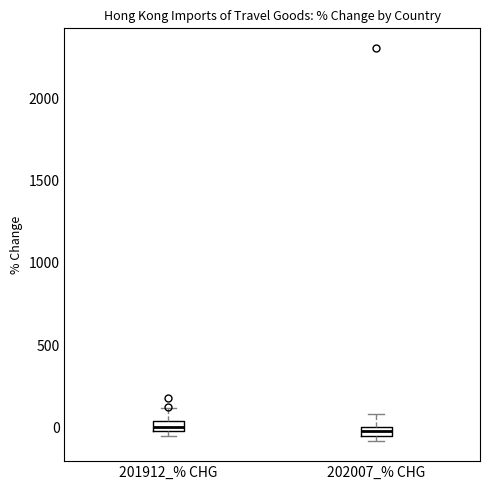

Where is the upper edge of the box for 201912_% CHG on the y-axis? The values are not printed on the chart, so give them approximately, as read against the axis.

50